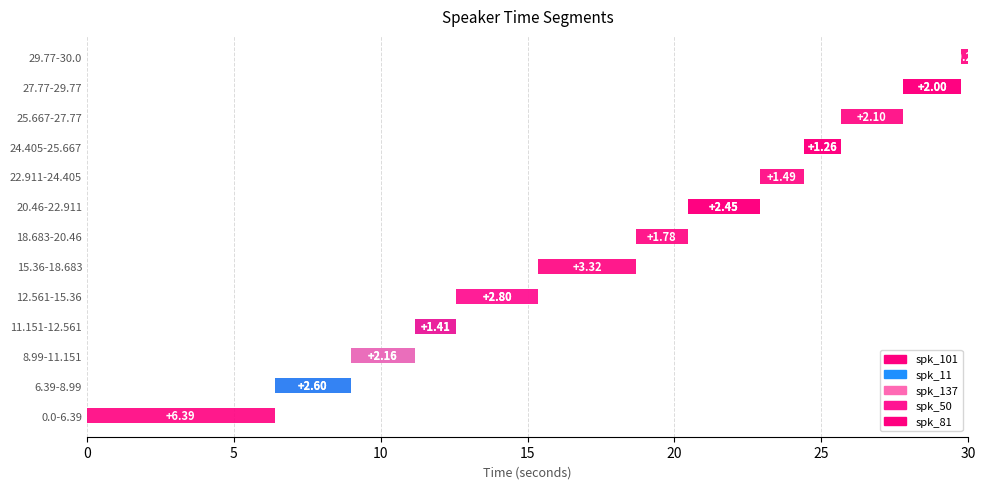

What is the approximate value of spk_101 at 27.77-29.77?

2.0